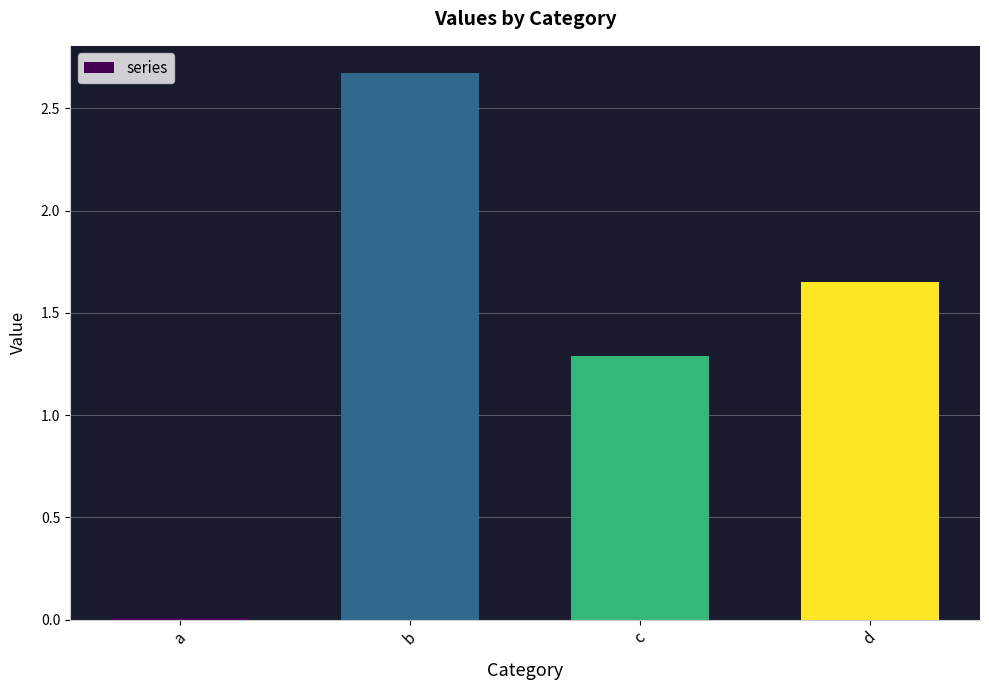

Are the bars horizontal?

No